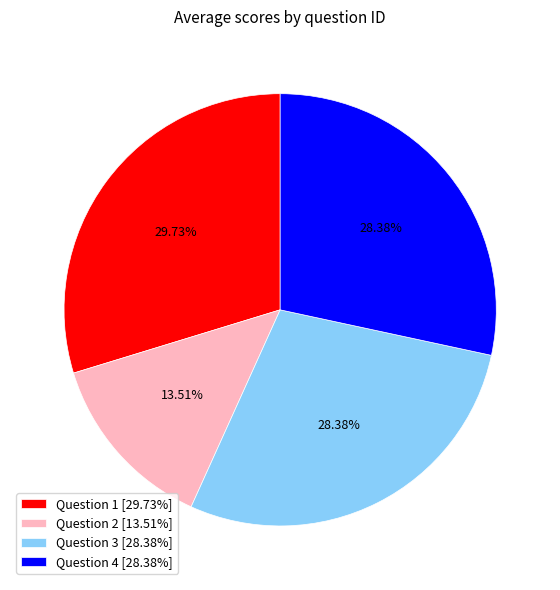

Is there any slice that represents more than half of the pie?

No